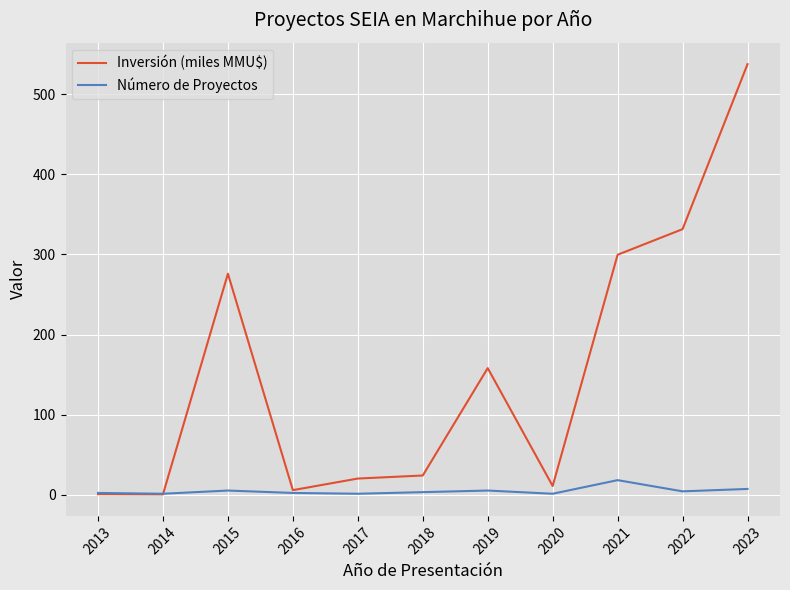

Which series has the largest range (max minus min)?

Inversión (miles MMU$)